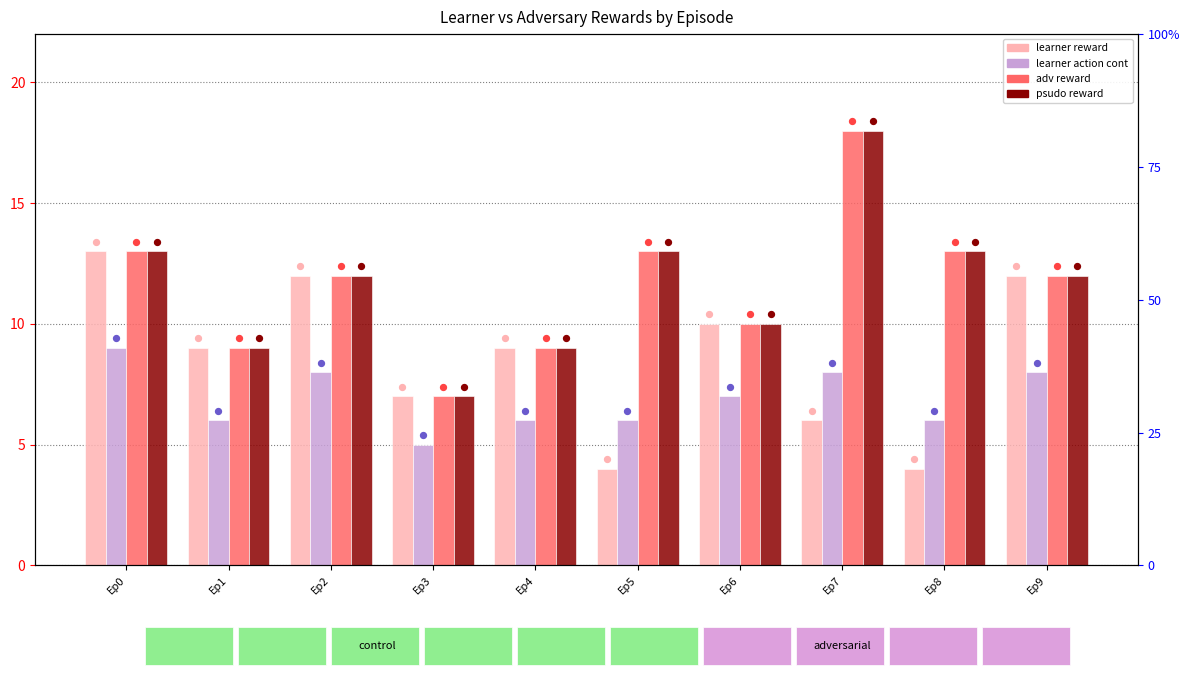

Which series reaches the maximum Y coordinate?

adv reward